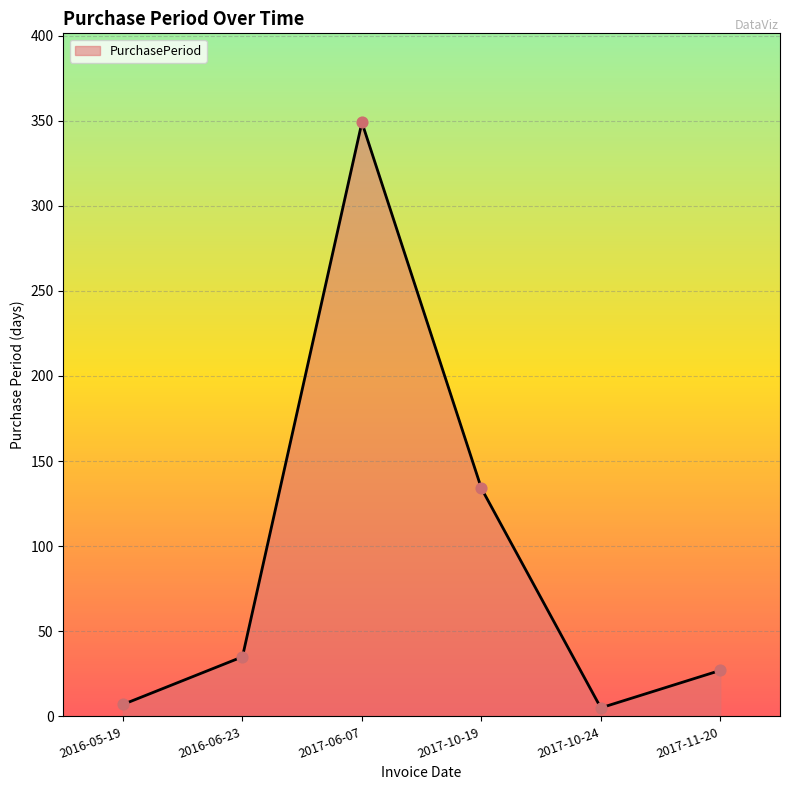

Which has a higher value, 2017-11-20 or 2017-10-19?

2017-10-19